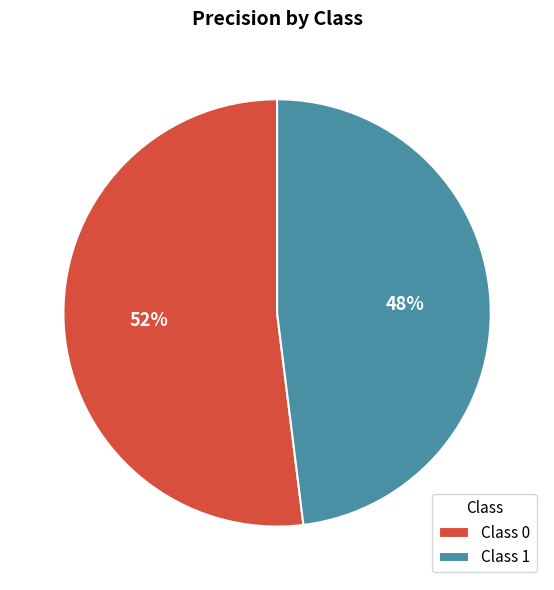

Does Class 0 account for over 50% of the chart?

Yes